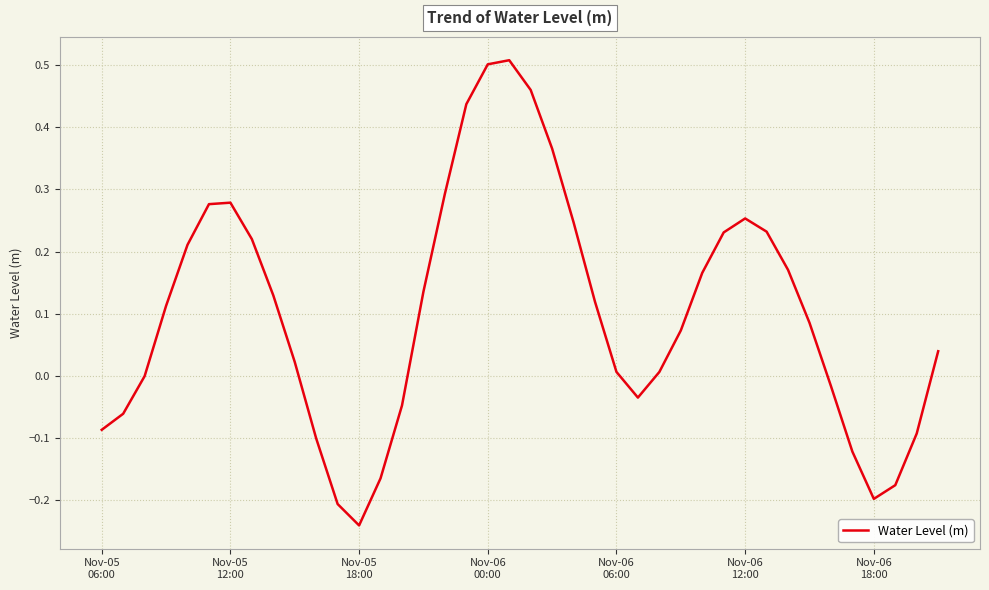

What is the difference between the maximum and minimum values?

0.7